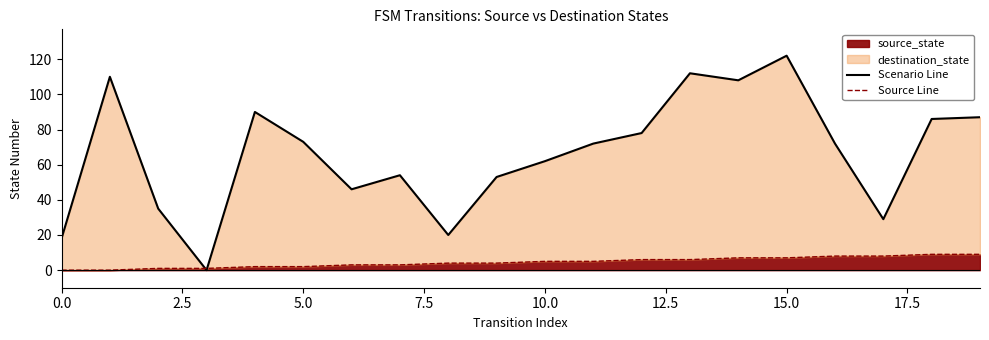

What is the highest value of the source_state series?

9